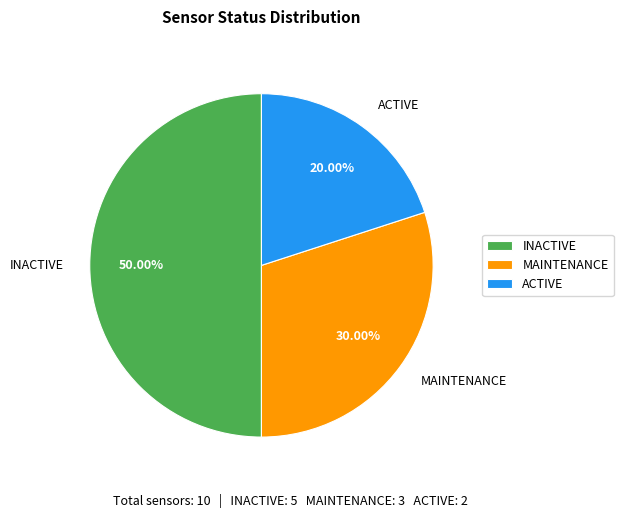

Which has a higher value, INACTIVE or ACTIVE?

INACTIVE